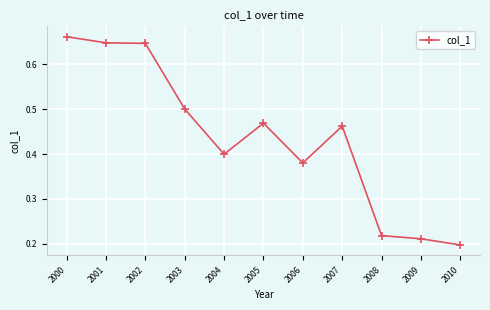

Count the values in the range 0 to 1.

11